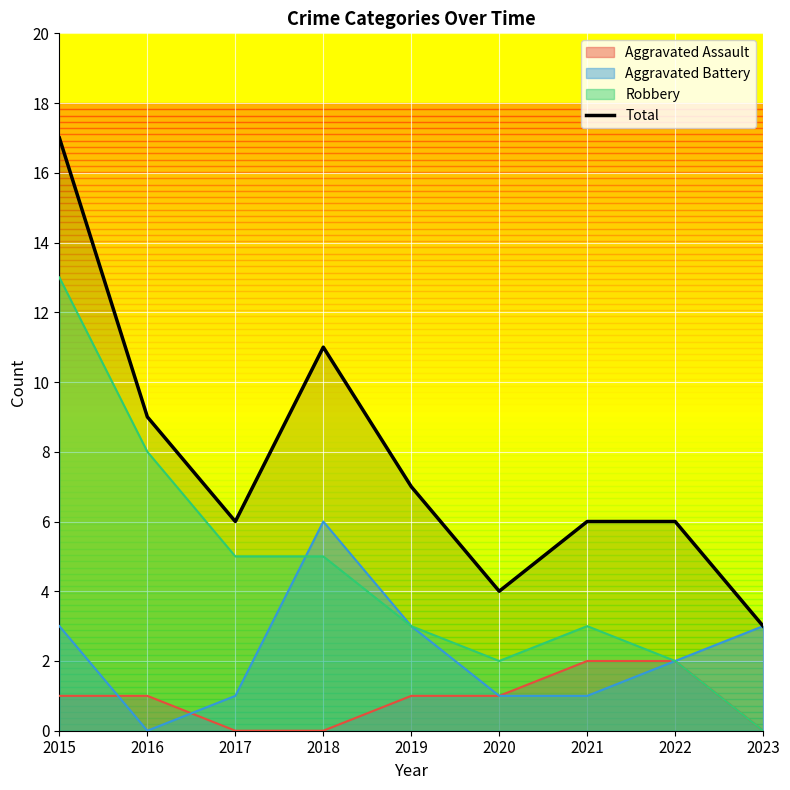

Rank the categories by value from lowest to highest.

2023, 2020, 2017, 2021, 2022, 2019, 2016, 2018, 2015